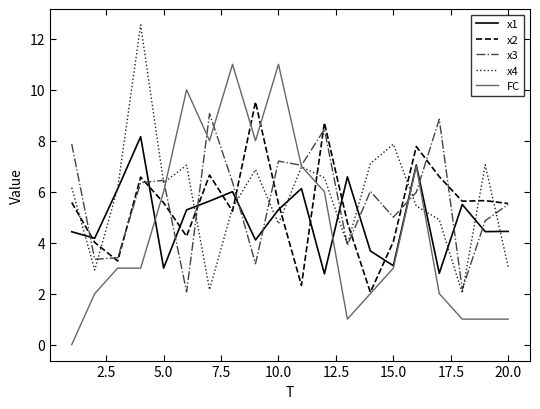

What is the maximum value shown in the chart?

12.5